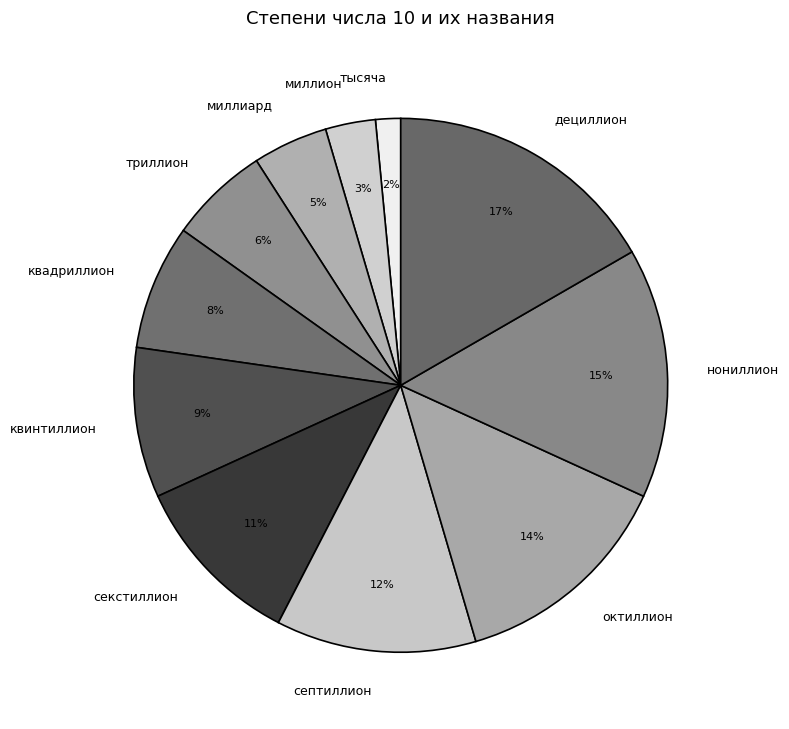

True or false: квадриллион accounts for 18% of the total.

False